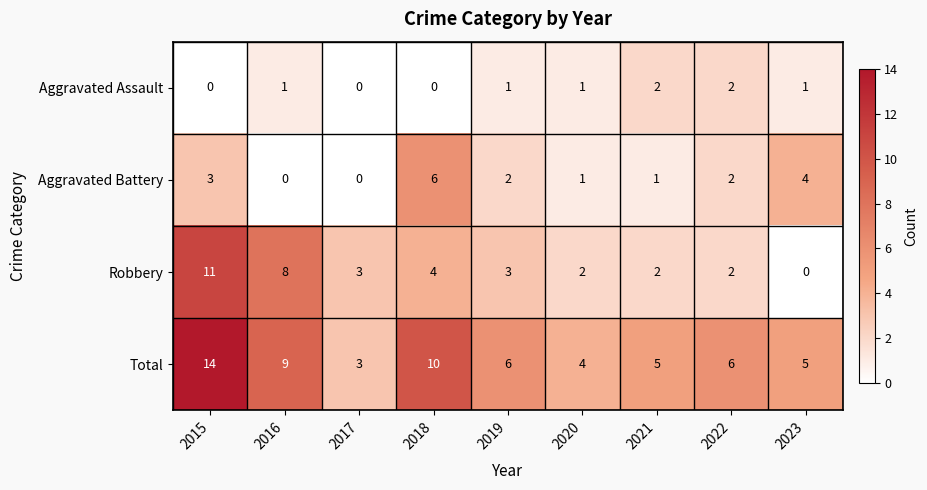

What is the average value of the Total series?

7